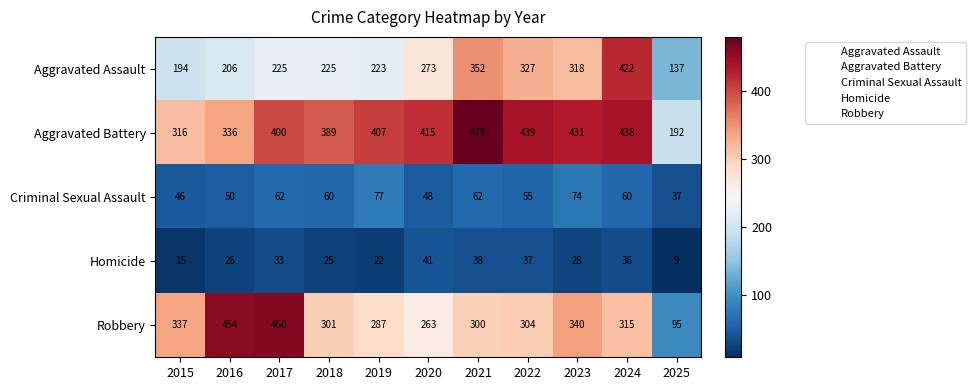

Which series changed the most between 2017 and 2021?

Robbery